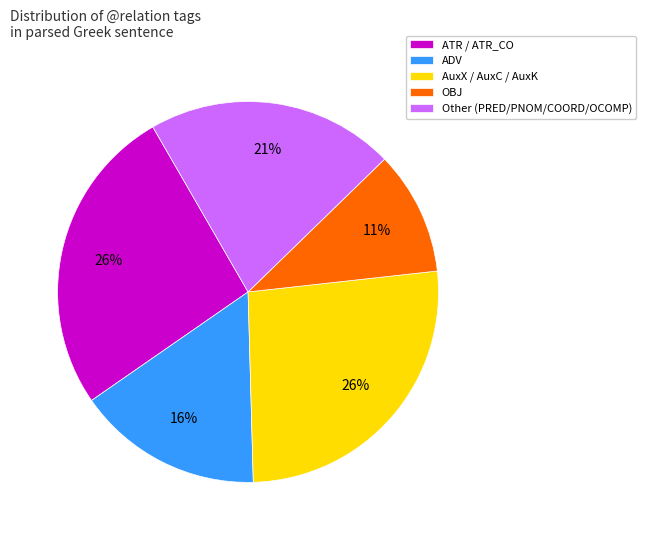

What percentage is the ATR / ATR_CO slice, to the nearest percent?

26%